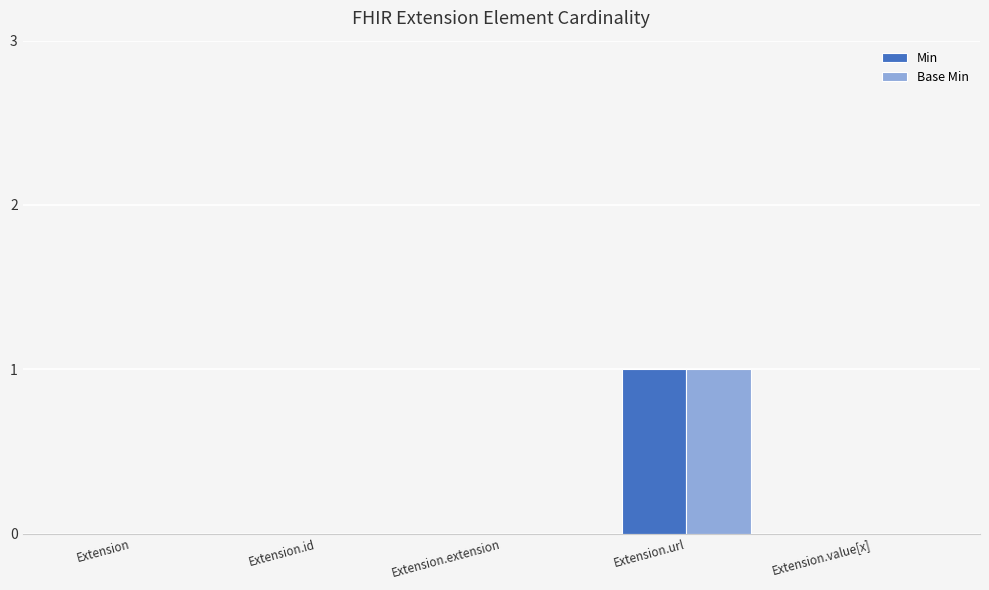

What are all the series names shown in the legend?

Min, Base Min